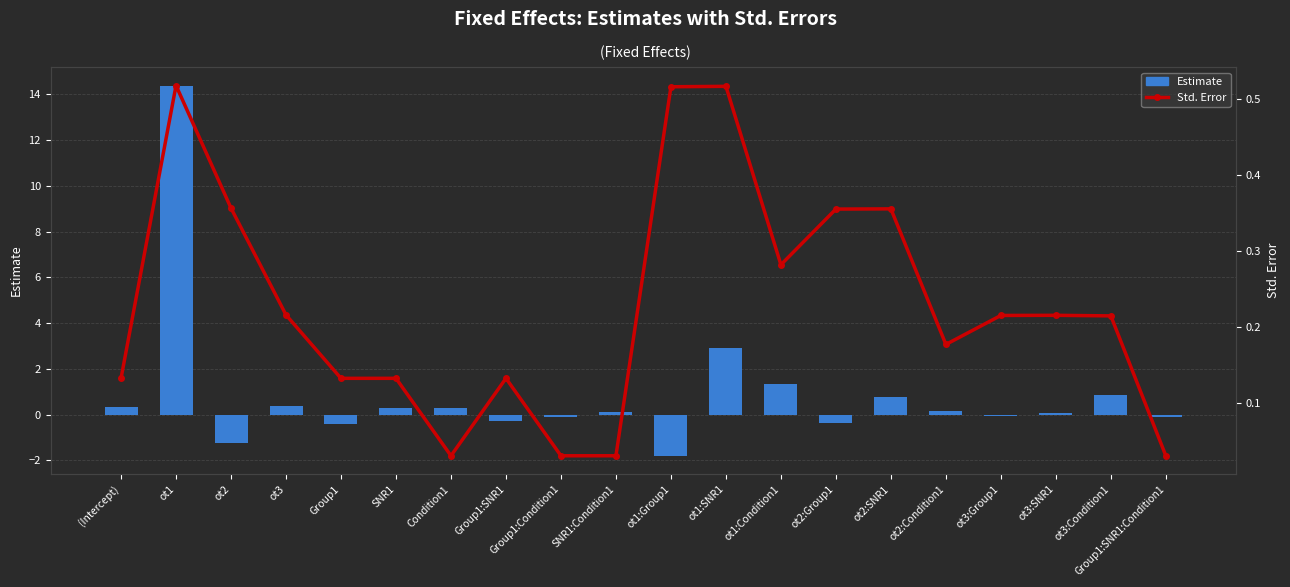

What position from the right is ot3:SNR1?

3